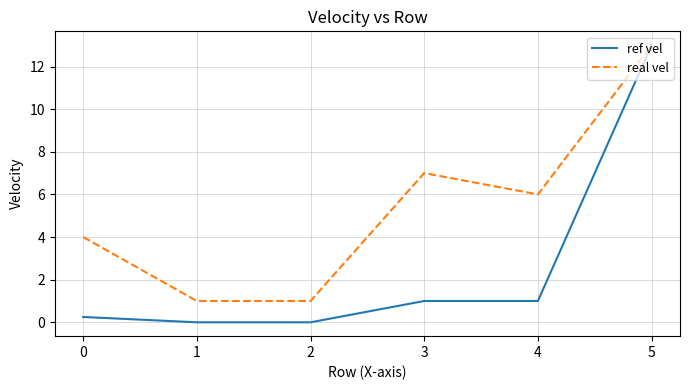

At 2, list the series in order from smallest to largest.

ref vel, real vel